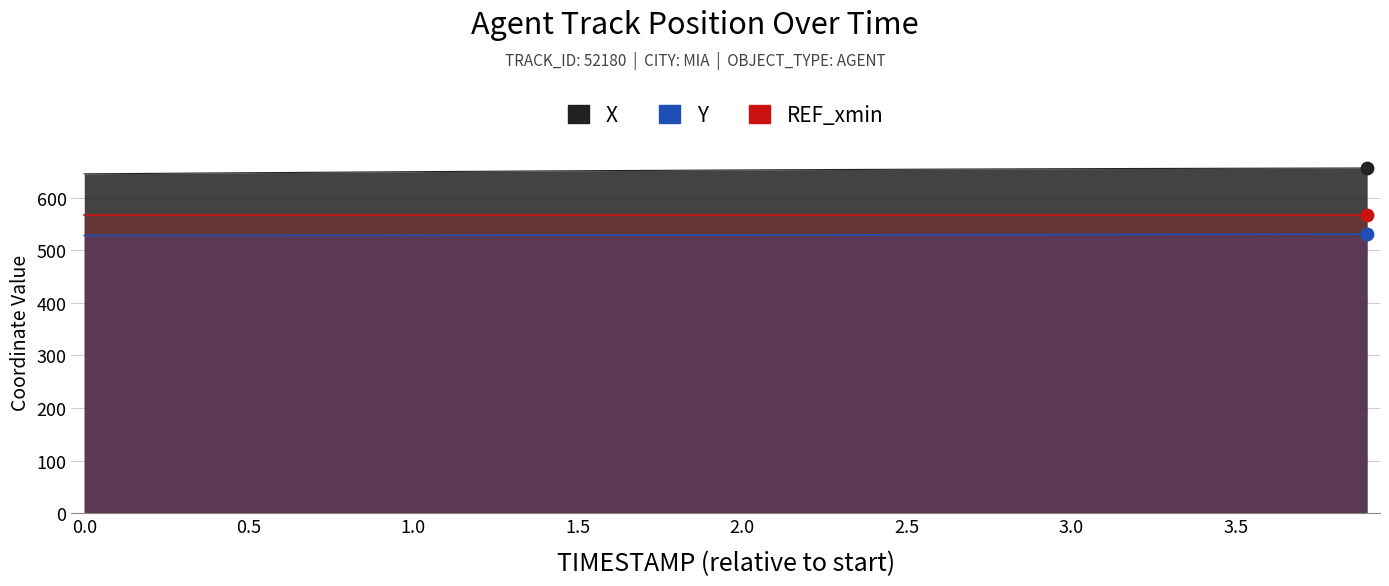

Which series has the largest total across all categories?

X